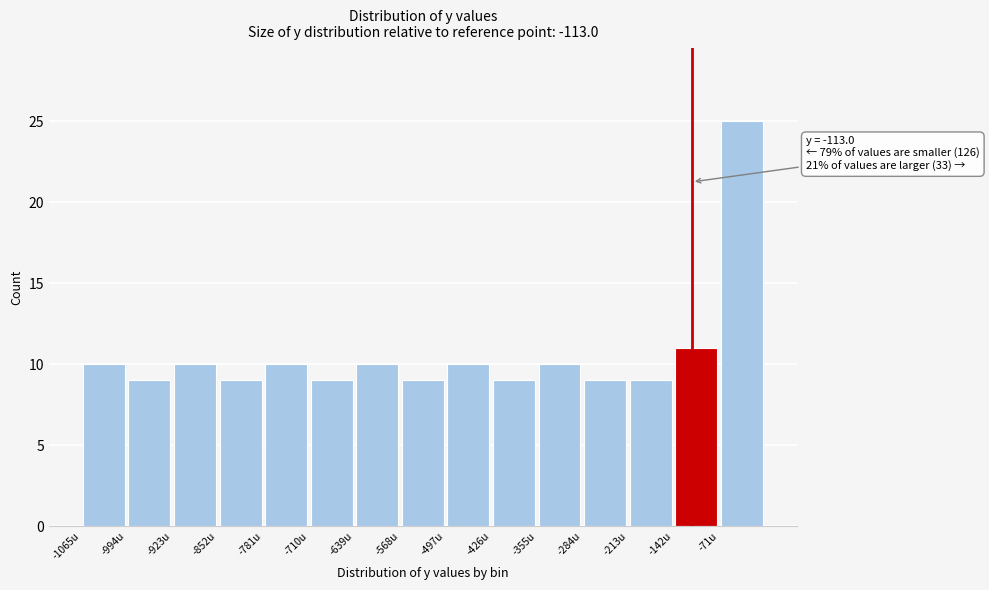

Which range on the x-axis has the tallest bar?

-71 to 0